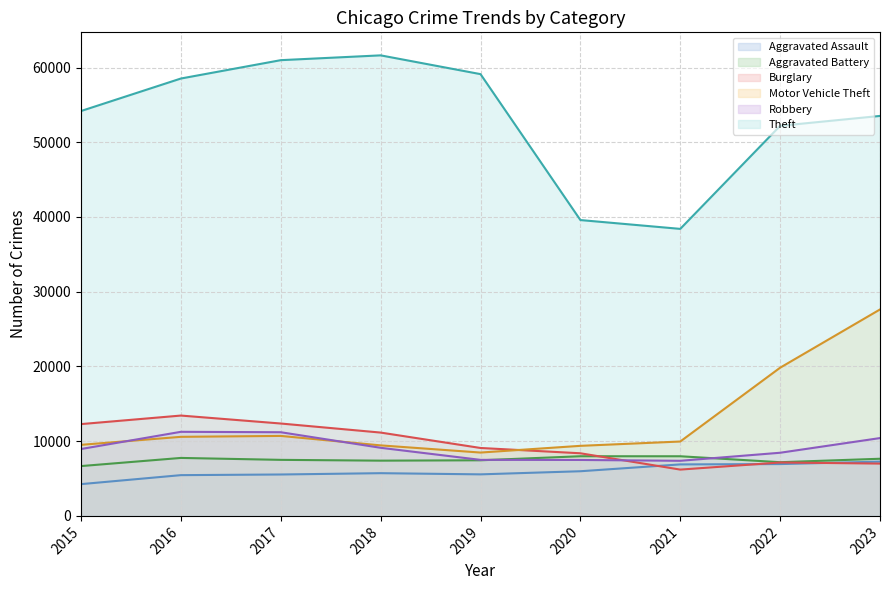

True or false: Burglary has a value of 8380 at 2020.

True